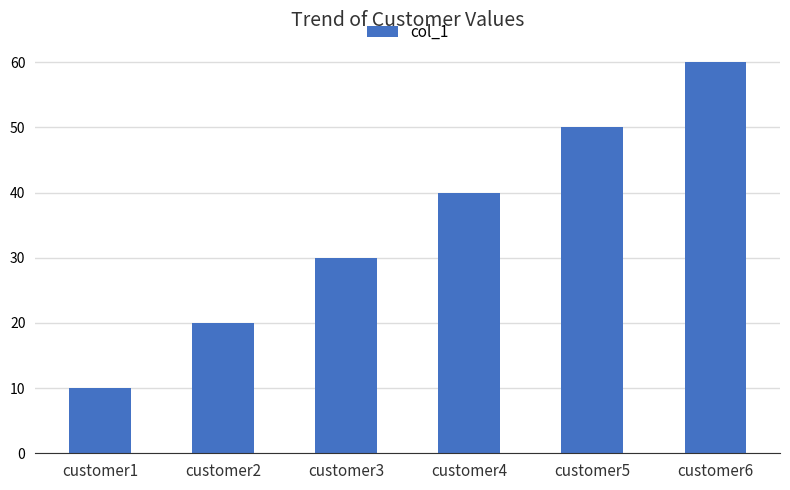

True or false: the data shows 50 at customer5.

True